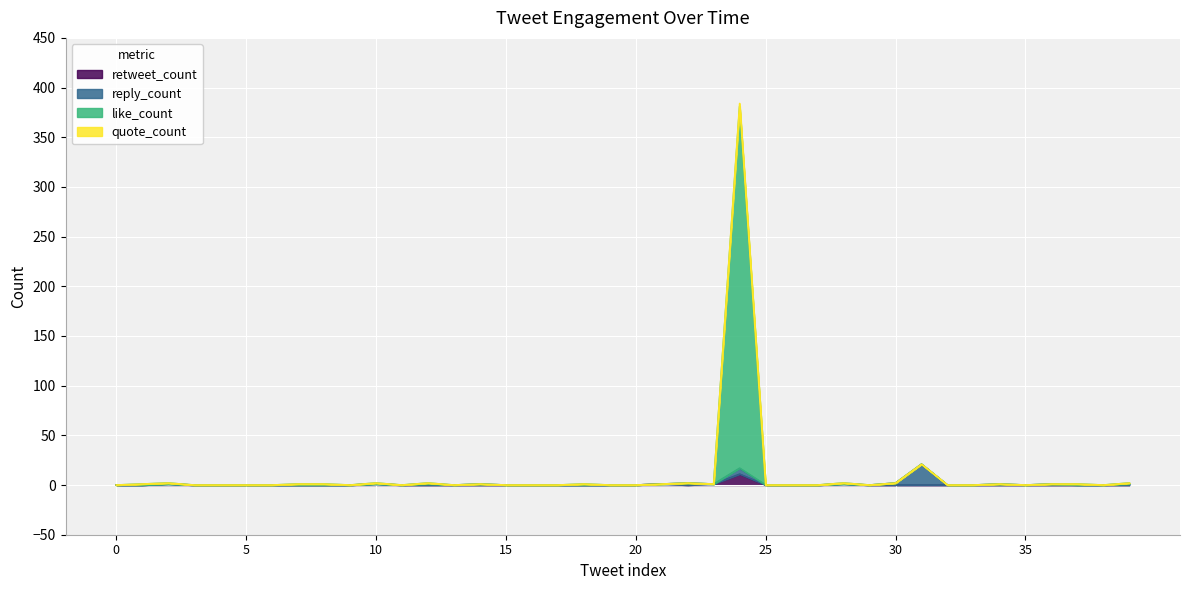

True or false: quote_count and like_count intersect in this chart.

False